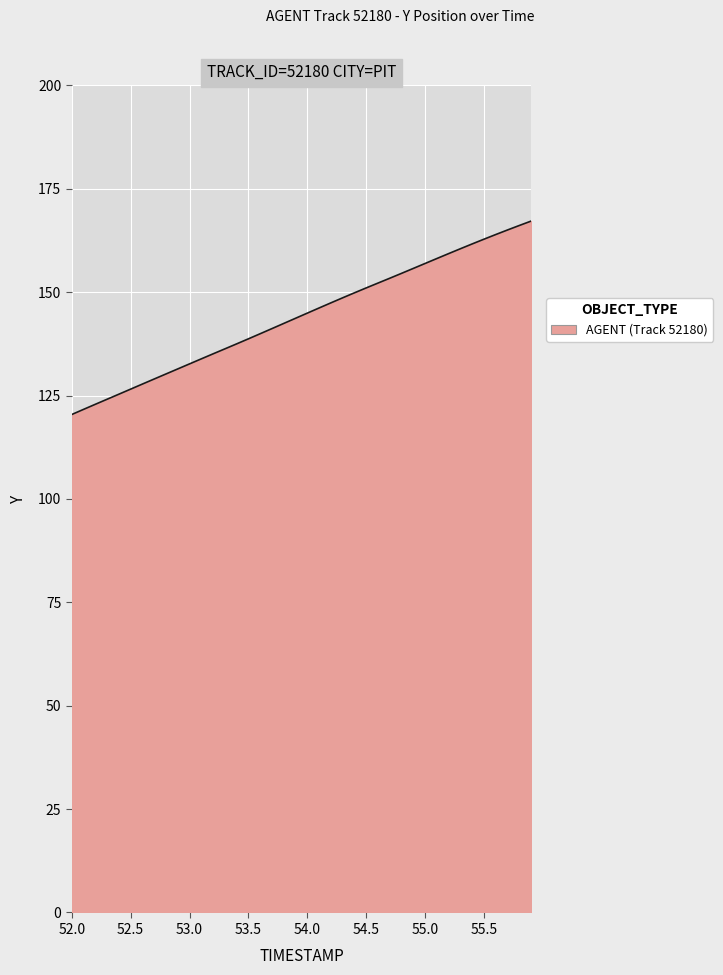

What is the minimum value shown in the chart?

120.4